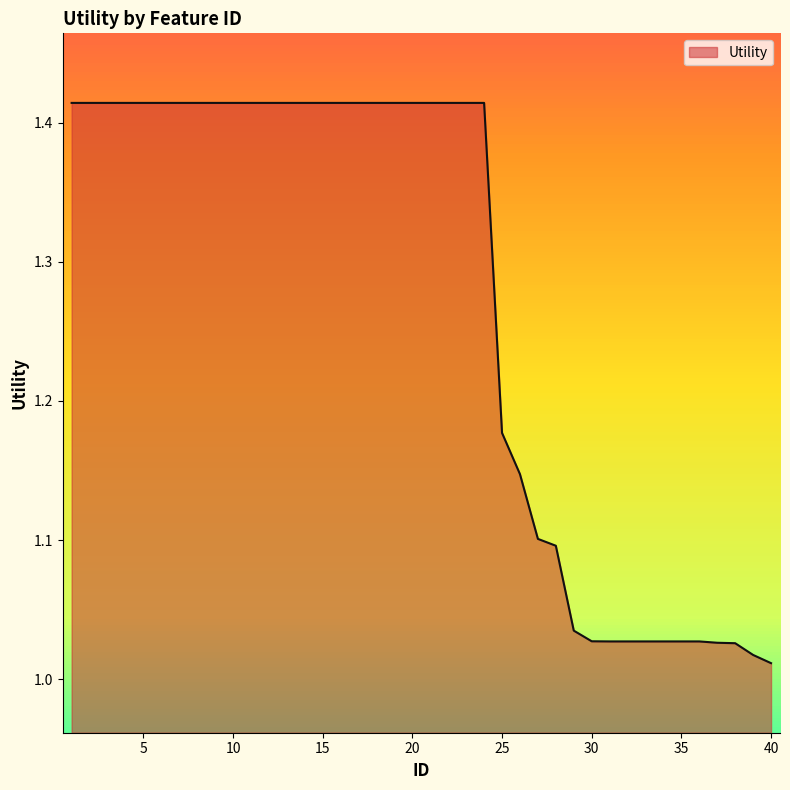

What is the difference between the maximum and minimum values?

0.4